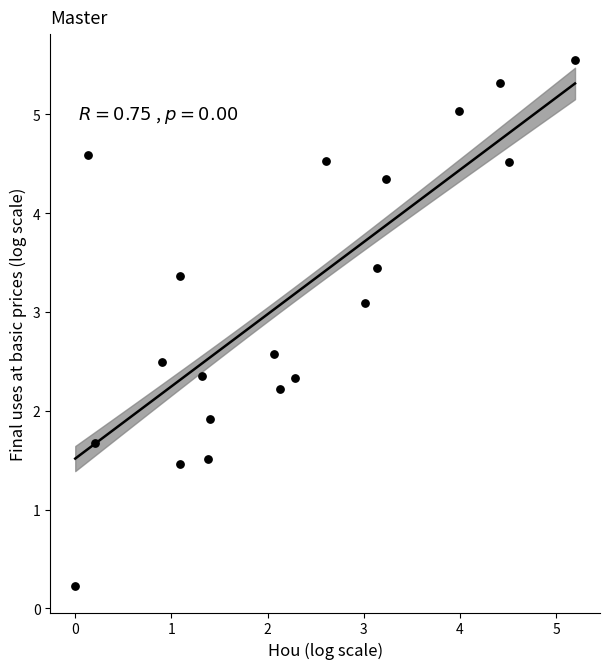

What is the range of Y values (max minus min)?

5.3